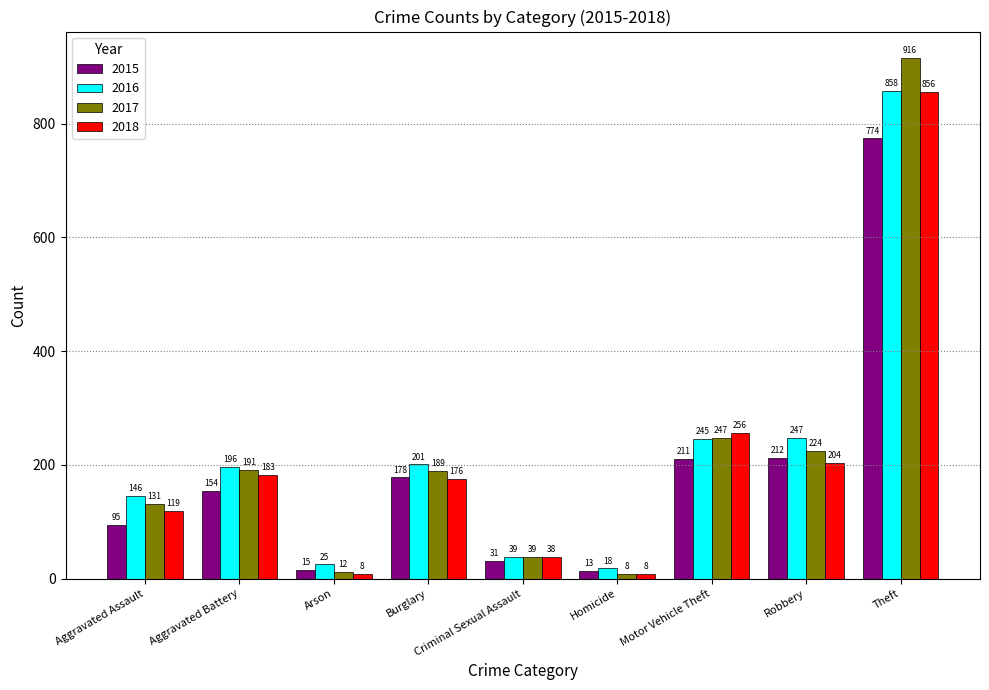

At Burglary, list the series in order from smallest to largest.

2018, 2015, 2017, 2016